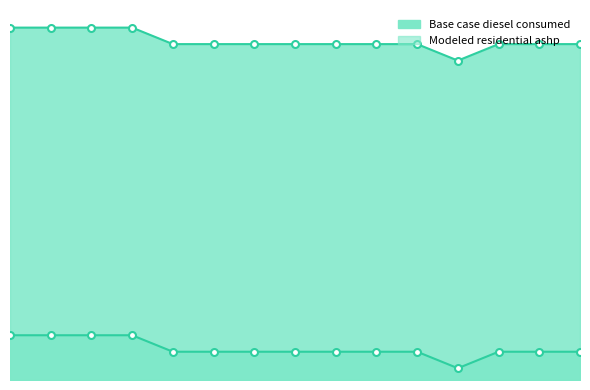

Which series has the largest total across all categories?

Base case diesel consumed